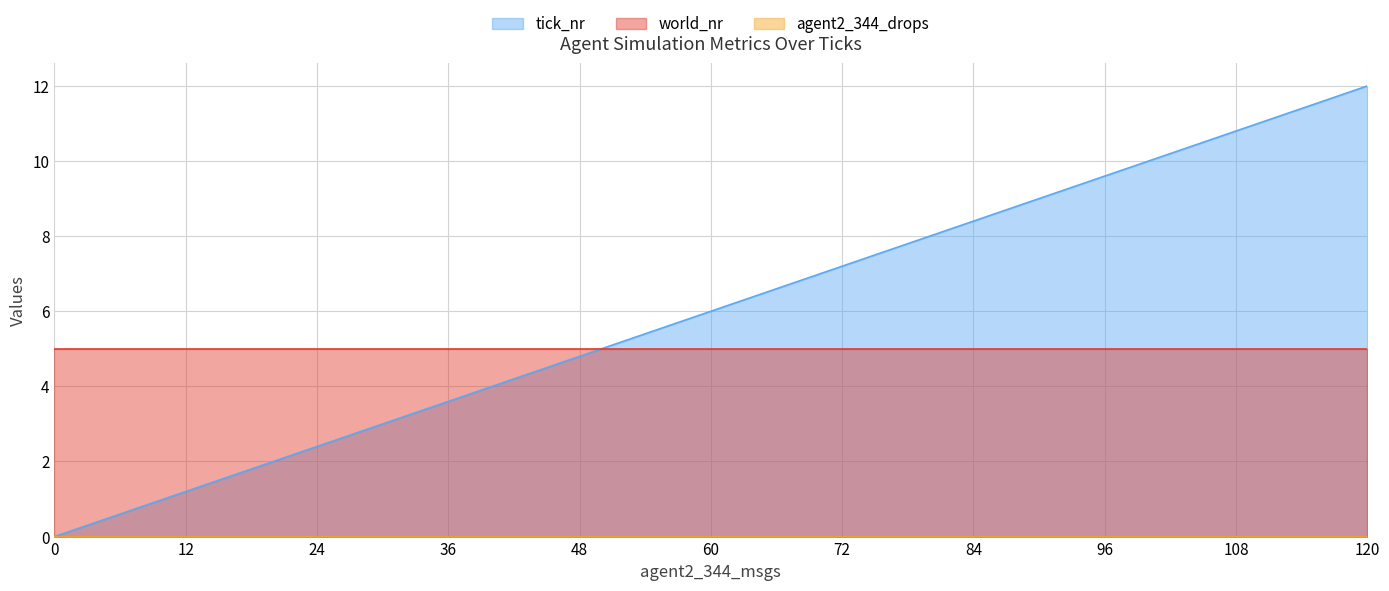

Between 12 and 6, which is larger?

12